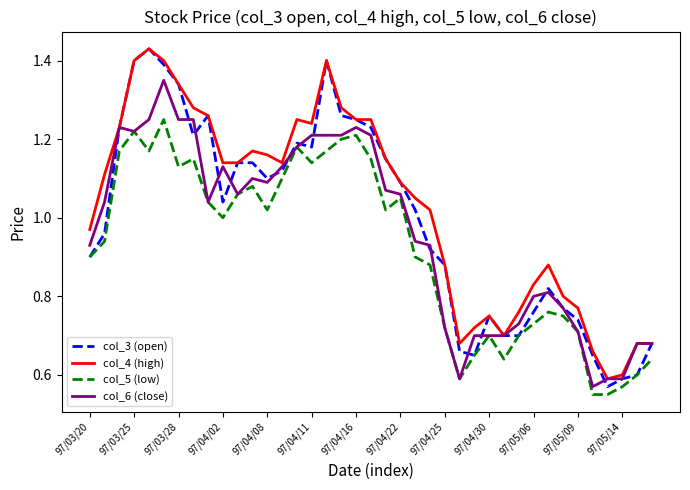

List the series in order of their overall mean, lowest first.

col_5 (low), col_6 (close), col_3 (open), col_4 (high)